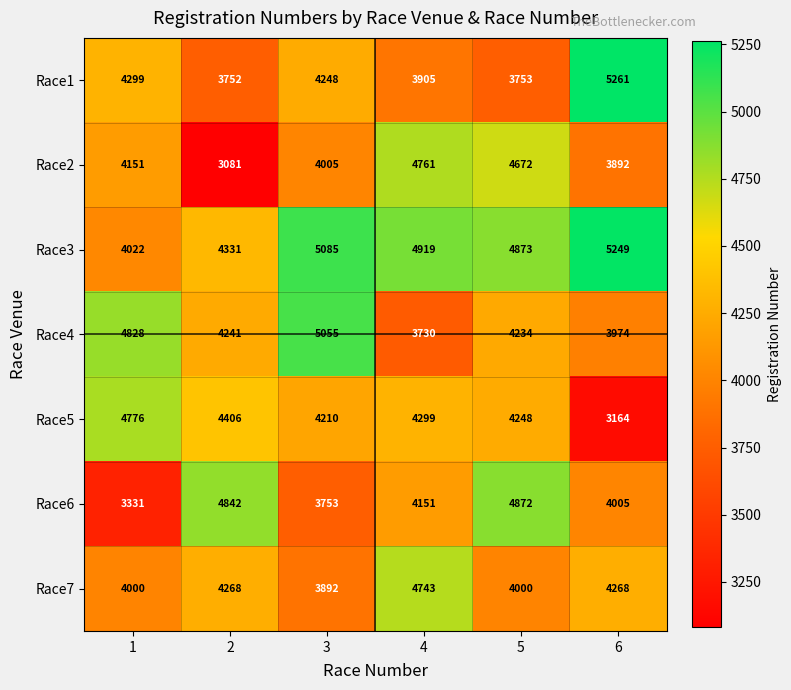

Which series changed the most between 3 and 6?

Race4